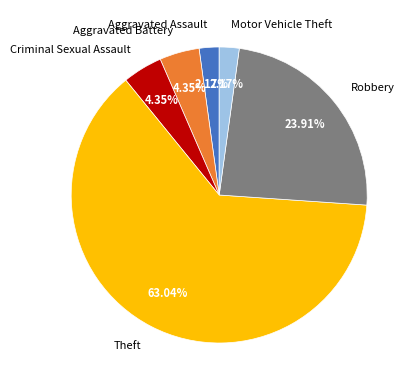

Is the sum of Aggravated Assault and Robbery greater than half?

No